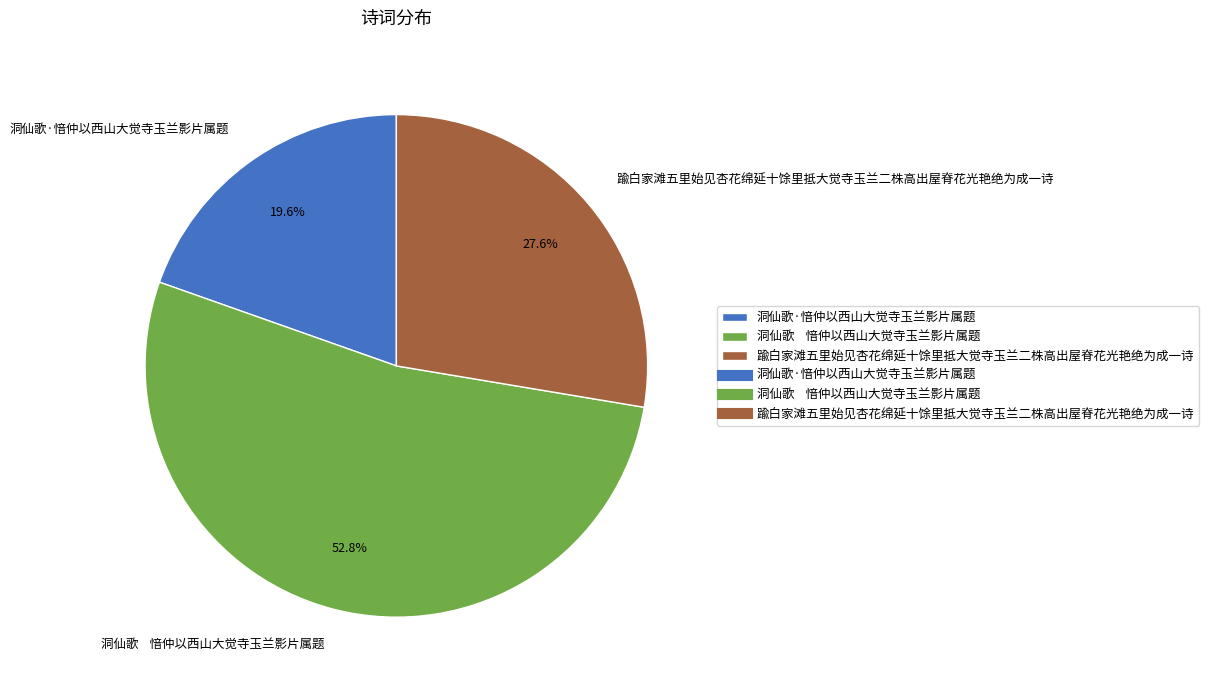

To the nearest percent, what is the average slice percentage?

33%